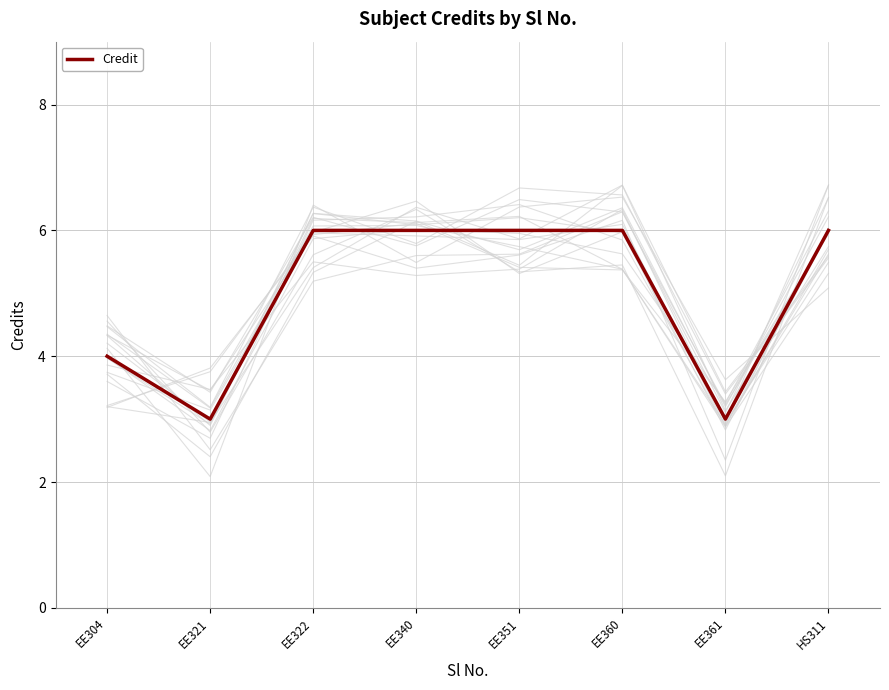

What is the maximum value shown in the chart?

6